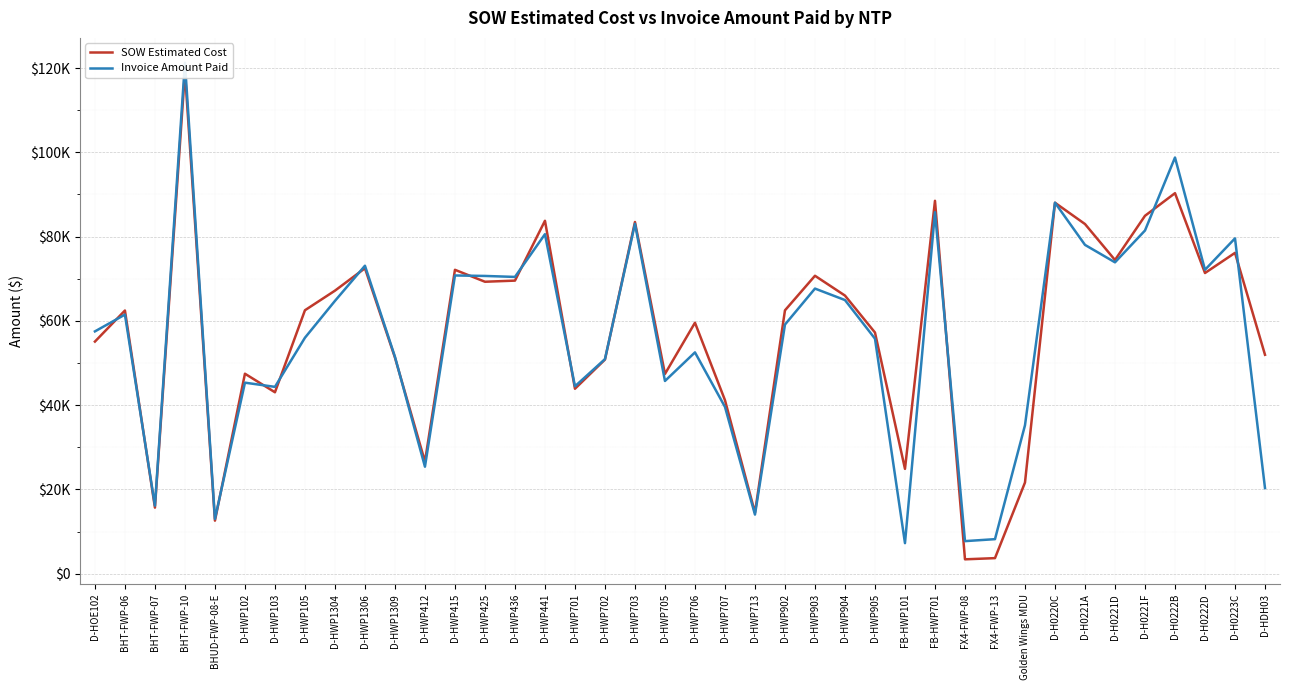

Reading left to right, extract all data points from this chart.

SOW Estimated Cost: D-HOE102=55089.0	BHT-FWP-06=62460.4	BHT-FWP-07=15690.1	BHT-FWP-10=119135.3	BHUD-FWP-08-E=12601.5	D-HWP102=47461.5	D-HWP103=43064.0	D-HWP105=62522.5	D-HWP1304=67171.5	D-HWP1306=72492.0	D-HWP1309=51295.0	D-HWP412=26617.0	D-HWP415=72118.0	D-HWP425=69288.0	D-HWP436=69555.0	D-HWP441=83754.0	D-HWP701=43895.5	D-HWP702=50824.5	D-HWP703=83462.0	D-HWP705=47414.0	D-HWP706=59562.5	D-HWP707=41187.0	D-HWP713=14497.5	D-HWP902=62502.0	D-HWP903=70705.5	D-HWP904=66004.5	D-HWP905=57237.0	FB-HWP101=24886.5	FB-HWP701=88491.8	FX4-FWP-08=3425.6	FX4-FWP-13=3707.3	Golden Wings MDU=21648.8	D-H0220C=88033.5	D-H0221A=82979.5	D-H0221D=74446.0	D-H0221F=84935.5	D-H0222B=90302.0	D-H0222D=71361.0	D-H0223C=76139.5	D-HDH03=51958.0
Invoice Amount Paid: D-HOE102=57509.0	BHT-FWP-06=61491.1	BHT-FWP-07=16153.8	BHT-FWP-10=121256.6	BHUD-FWP-08-E=13008.1	D-HWP102=45340.0	D-HWP103=44346.0	D-HWP105=56001.0	D-HWP1304=64739.0	D-HWP1306=73087.5	D-HWP1309=51485.5	D-HWP412=25405.0	D-HWP415=70778.0	D-HWP425=70664.0	D-HWP436=70432.0	D-HWP441=80572.5	D-HWP701=44479.5	D-HWP702=50928.5	D-HWP703=83033.0	D-HWP705=45744.0	D-HWP706=52525.5	D-HWP707=39597.5	D-HWP713=14042.0	D-HWP902=59129.5	D-HWP903=67666.0	D-HWP904=64943.5	D-HWP905=55777.0	FB-HWP101=7262.0	FB-HWP701=85791.2	FX4-FWP-08=7741.4	FX4-FWP-13=8209.7	Golden Wings MDU=35235.0	D-H0220C=88045.5	D-H0221A=78032.0	D-H0221D=73894.0	D-H0221F=81445.0	D-H0222B=98764.5	D-H0222D=72125.0	D-H0223C=79581.5	D-HDH03=20330.3